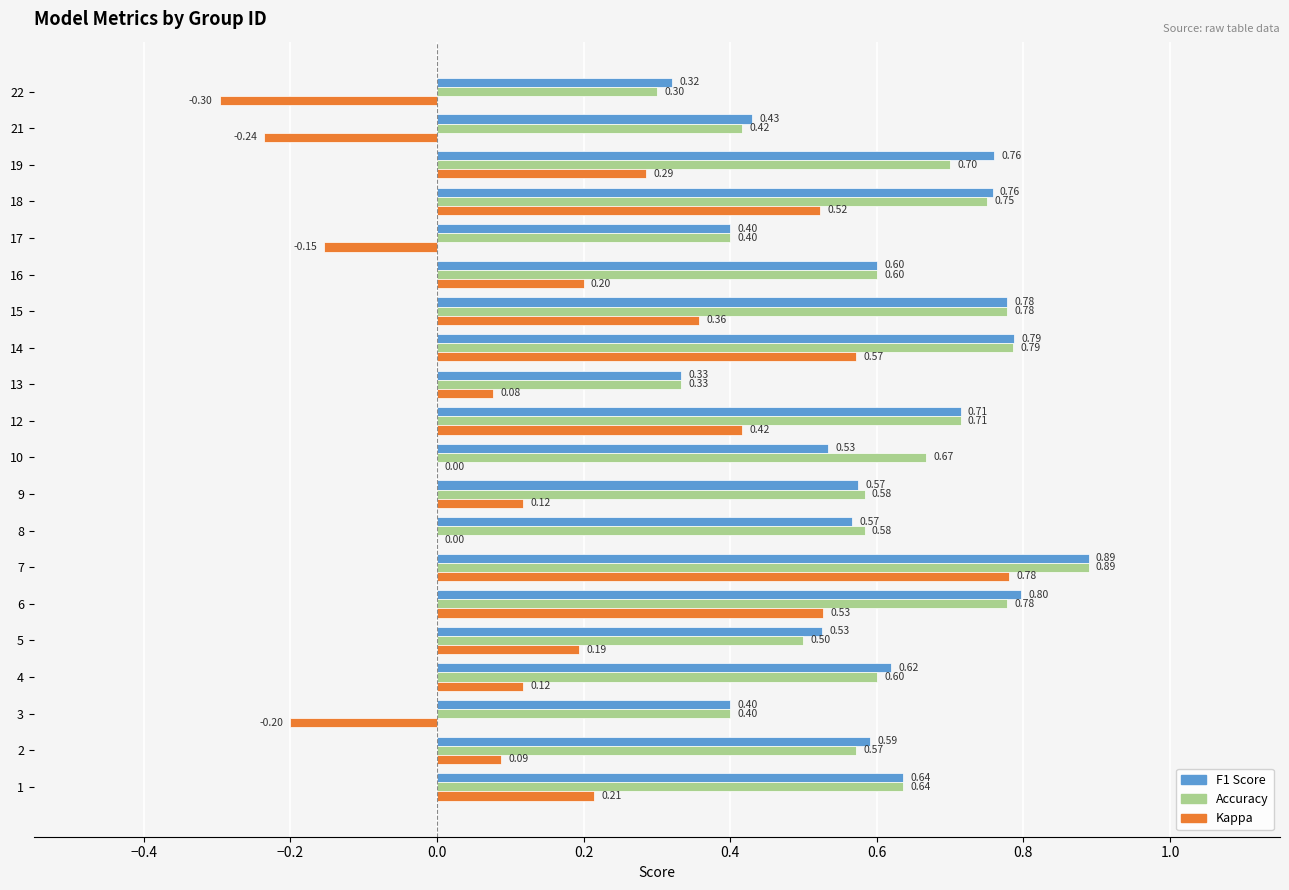

What is the total value across all series at 10?

1.2